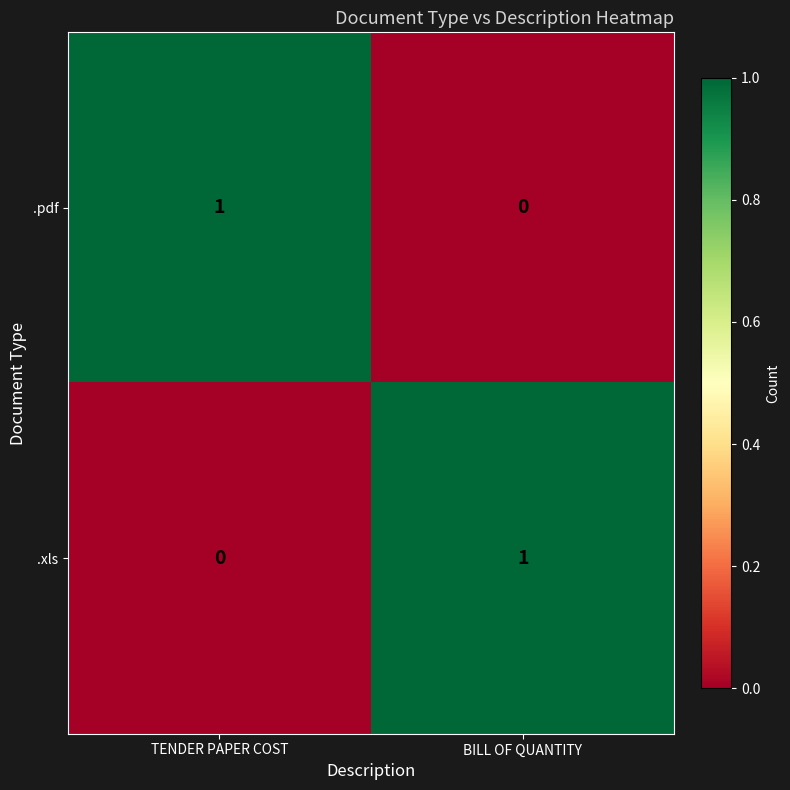

Is it true that .xls equals 0 at TENDER PAPER COST?

True